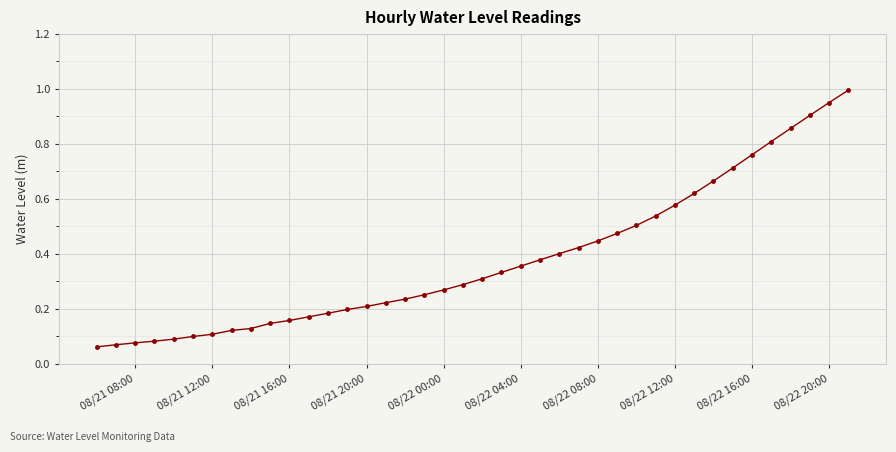

What is the sum of all values?

15.2